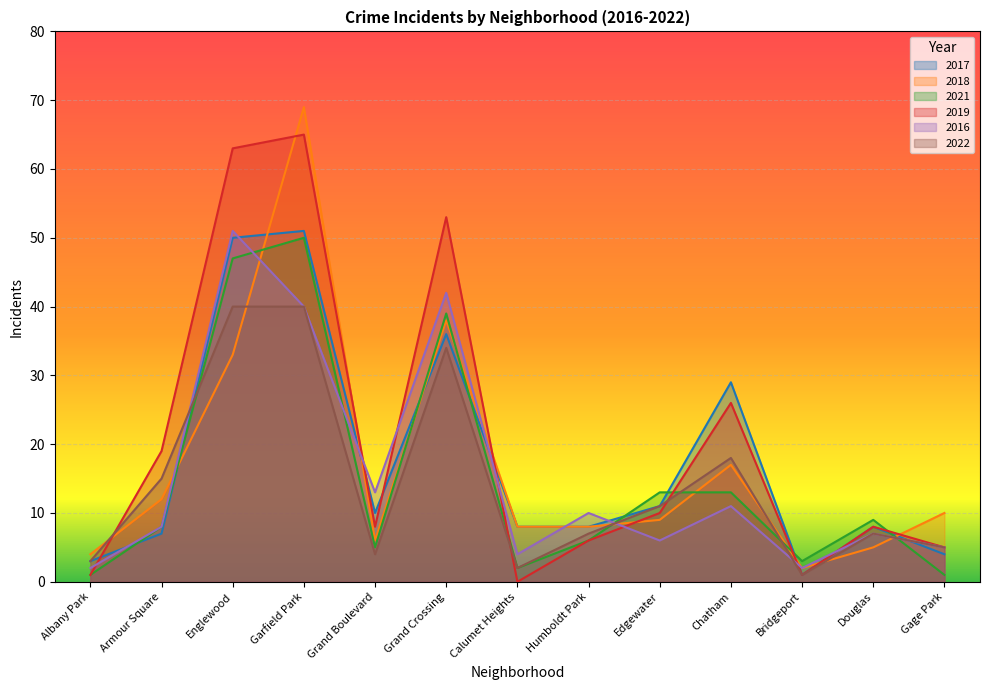

What is the difference between the maximum and minimum values in the 2018 series?

67